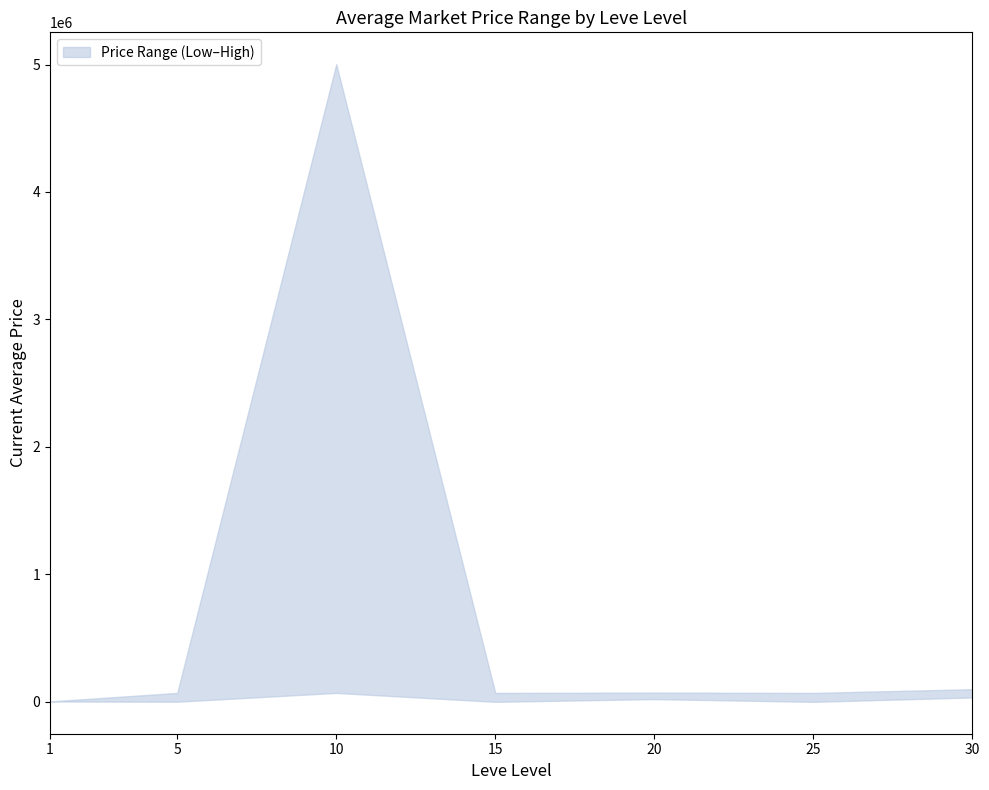

What is the average value of the currentAveragePrice_upper series?

769654